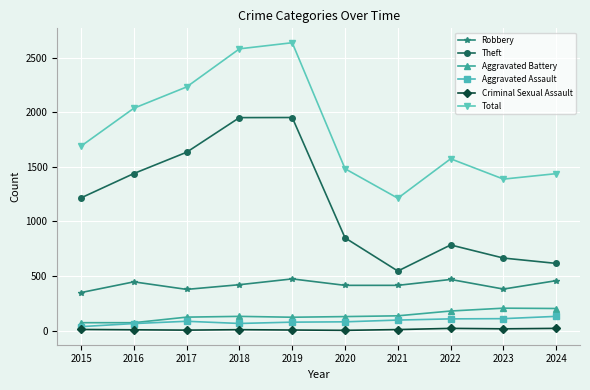

Which series has the largest total across all categories?

Total